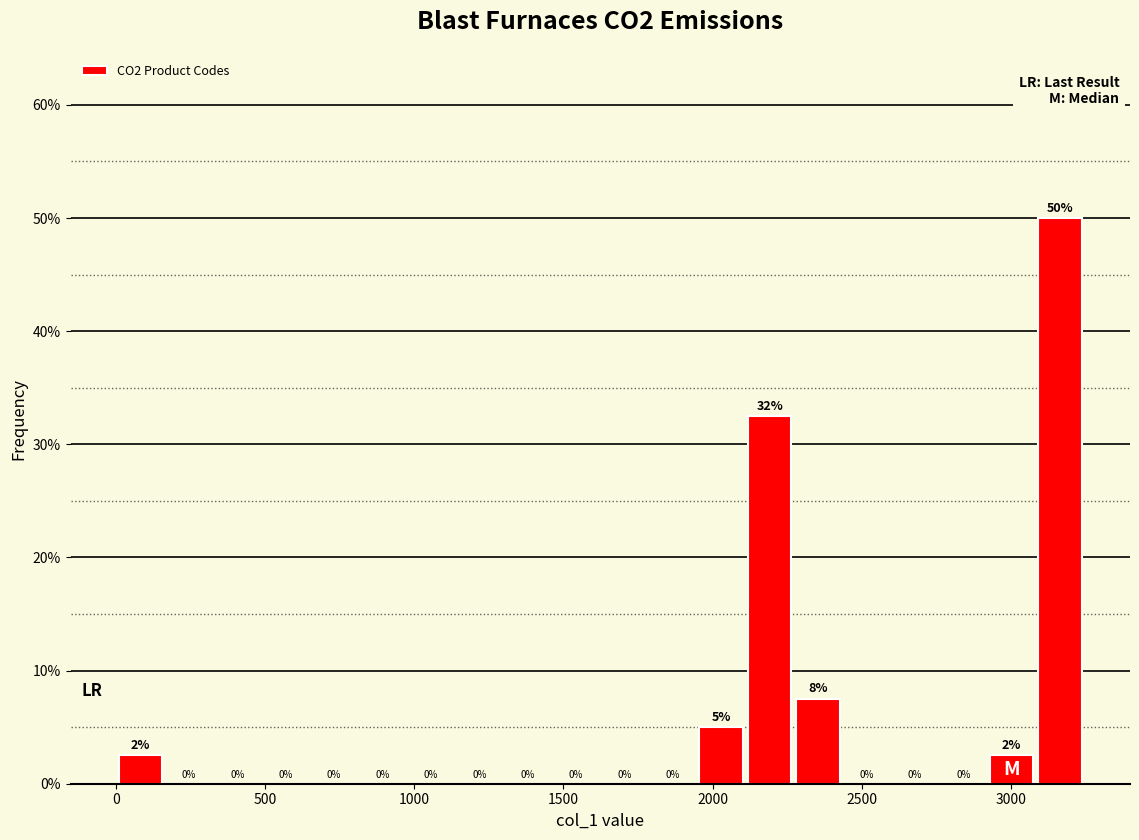

Around what value on the x-axis is the tallest bar? Give the approximate position of its centre, as read against the axis.

3150